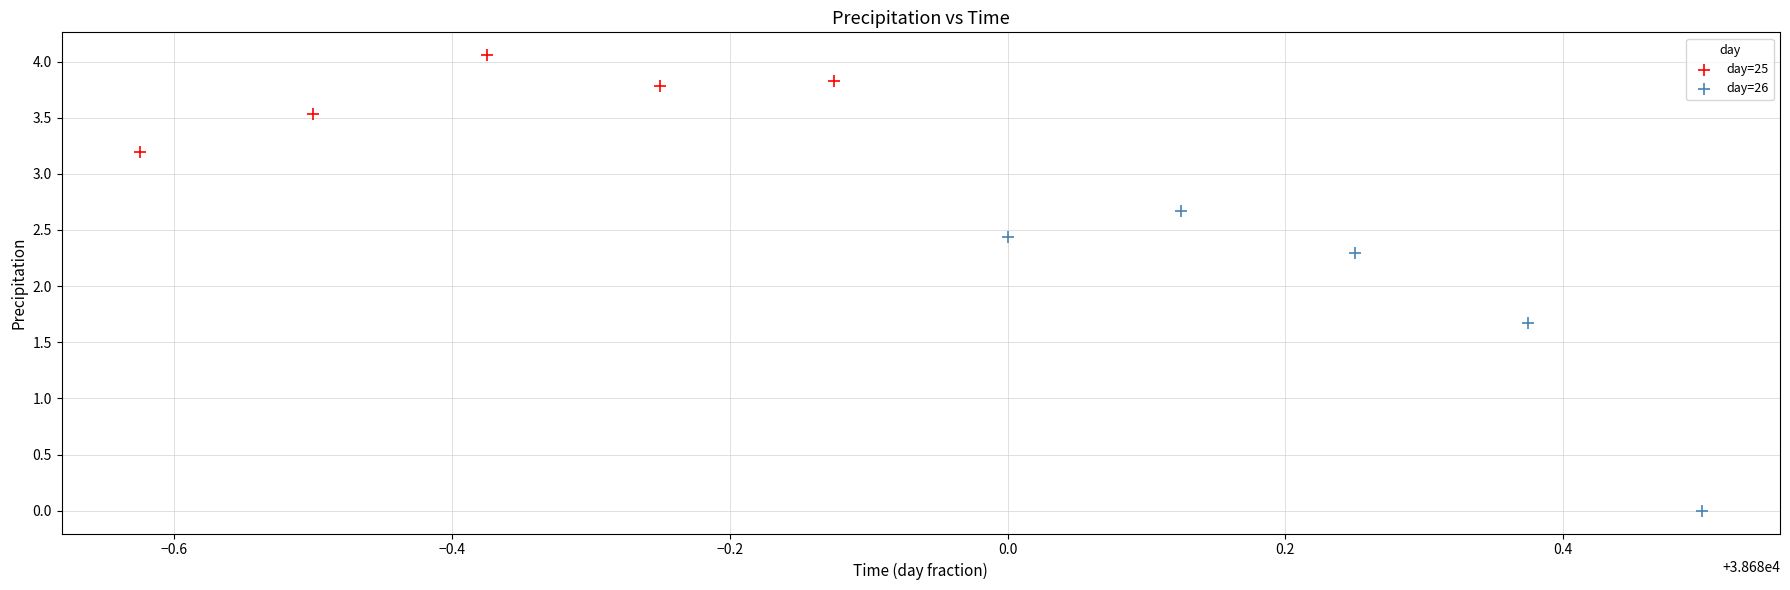

Which series contains the highest Y value?

day=25